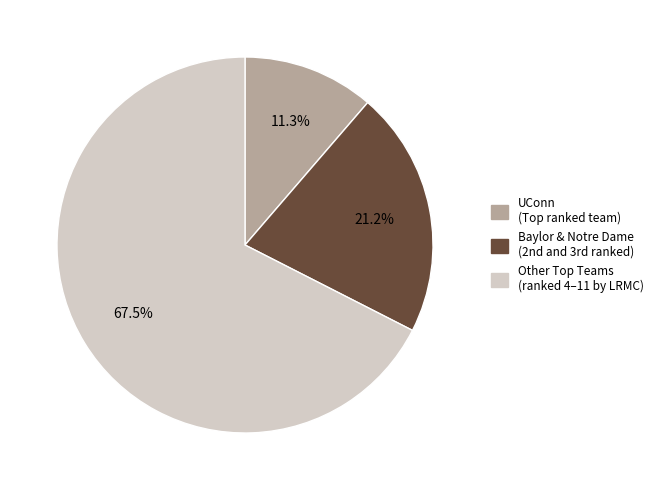

Does any single category account for the majority?

Yes